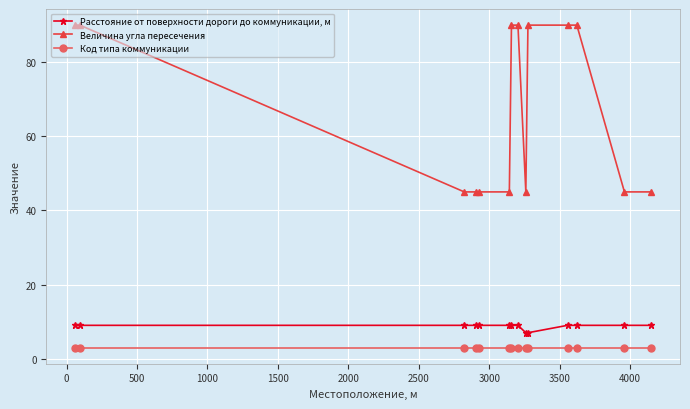

What is the maximum value shown in the chart?

90